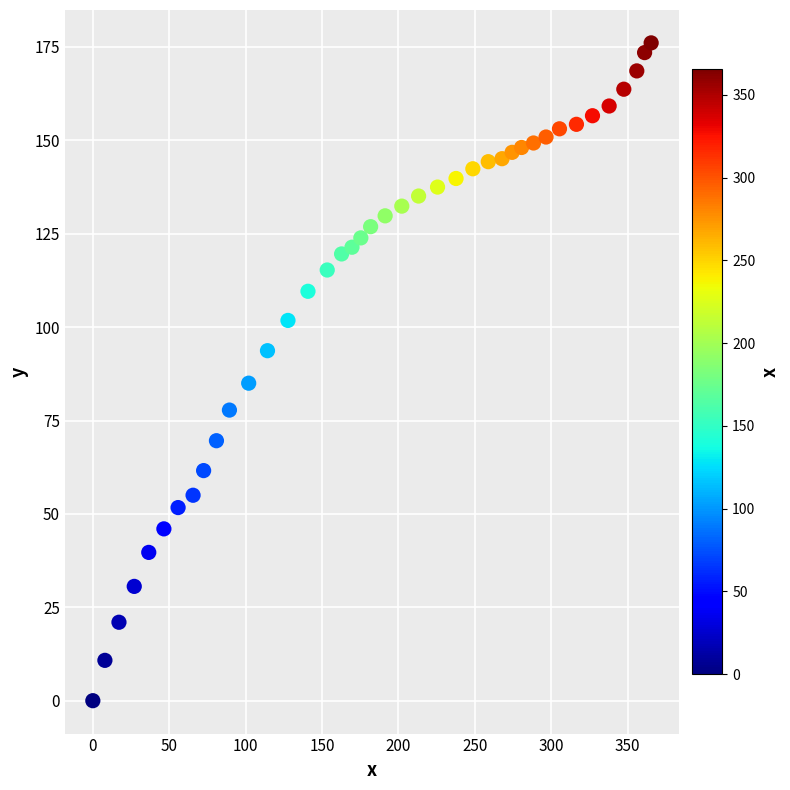

What is the range of X values (max minus min)?

365.4